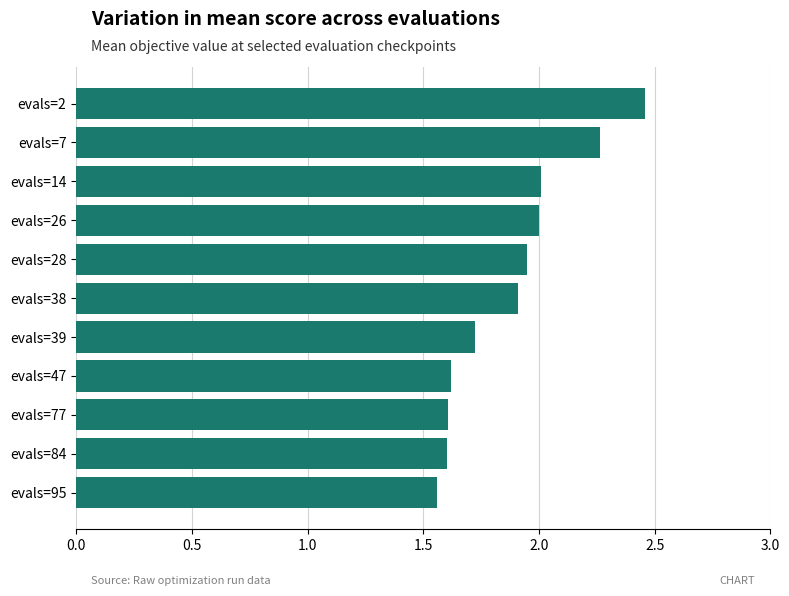

The value at evals=38 is 2.7. True or false?

False